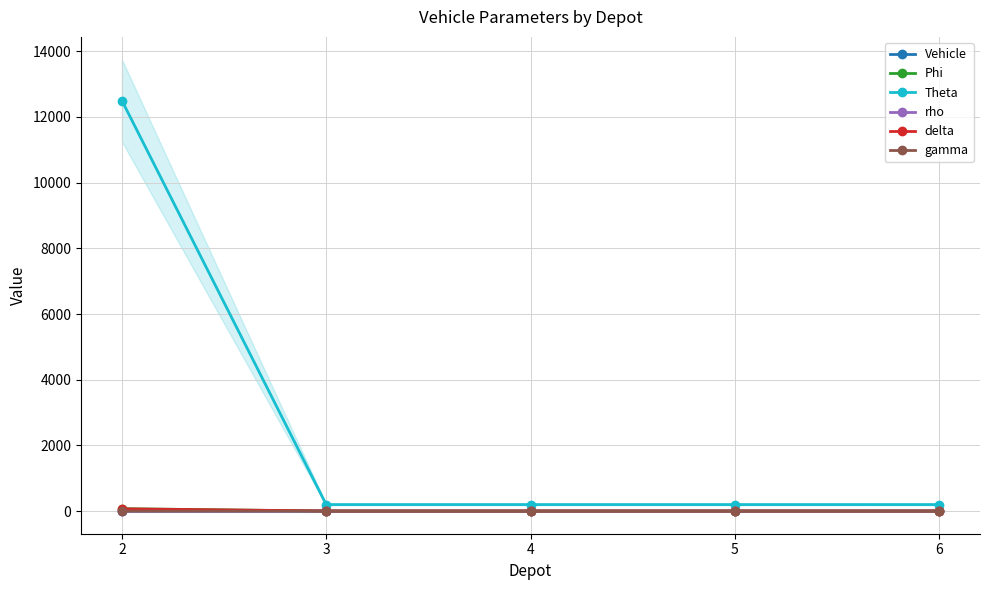

Which series ends up on top after the final intersection of Vehicle and gamma?

Vehicle